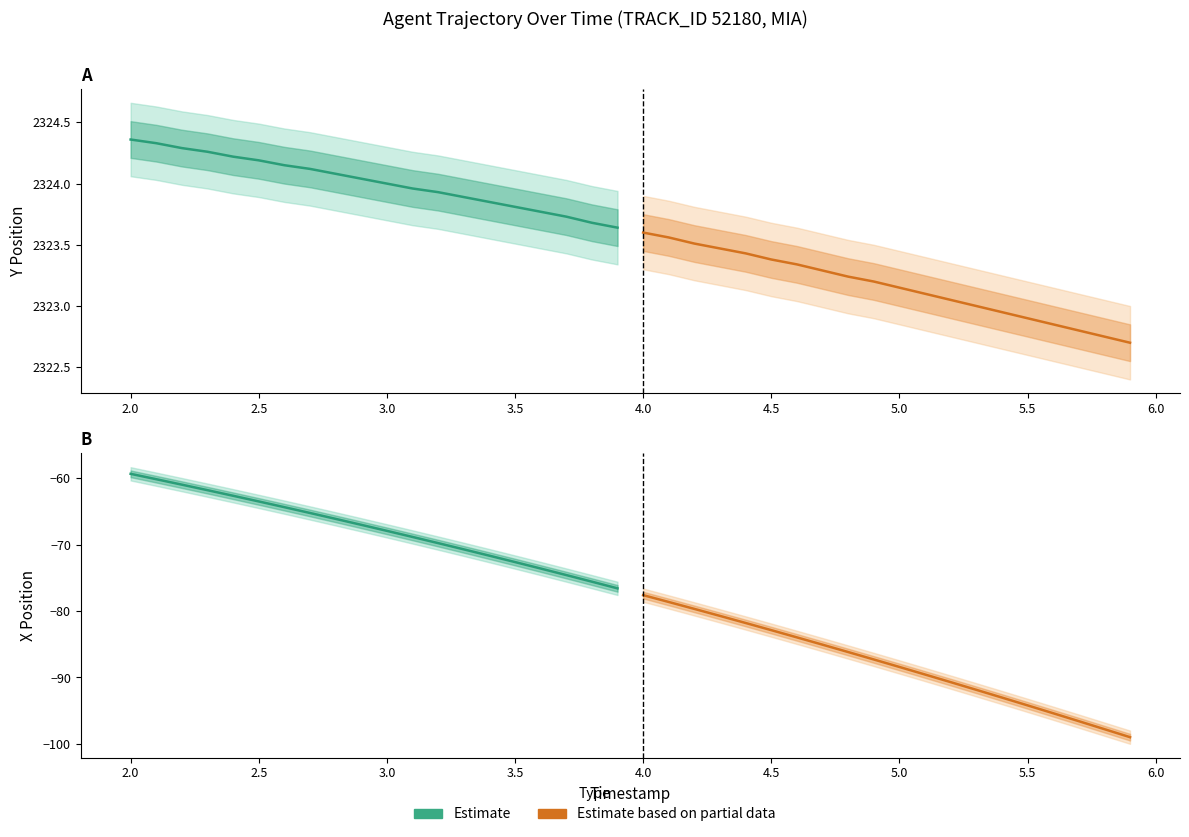

True or false: Estimate and Estimate based on partial data cross at least once.

False